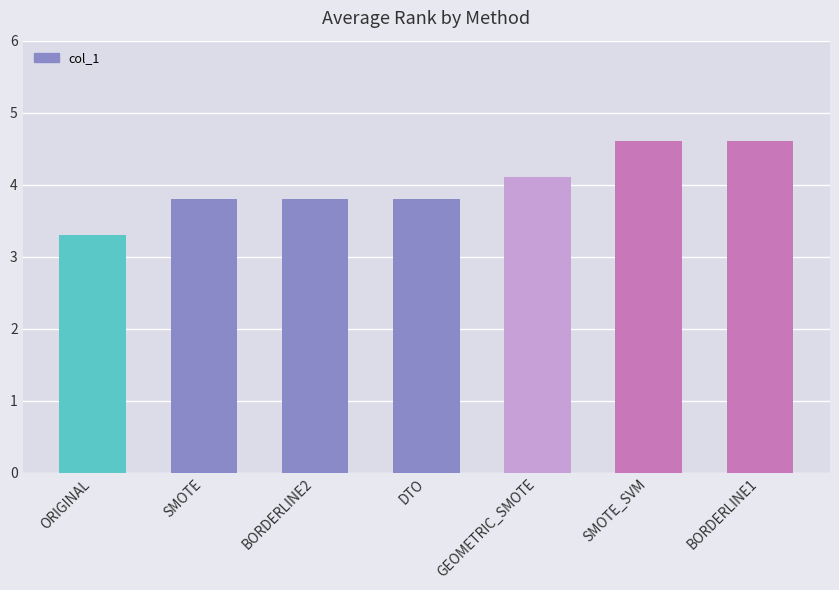

The value at DTO is 3.8. True or false?

True